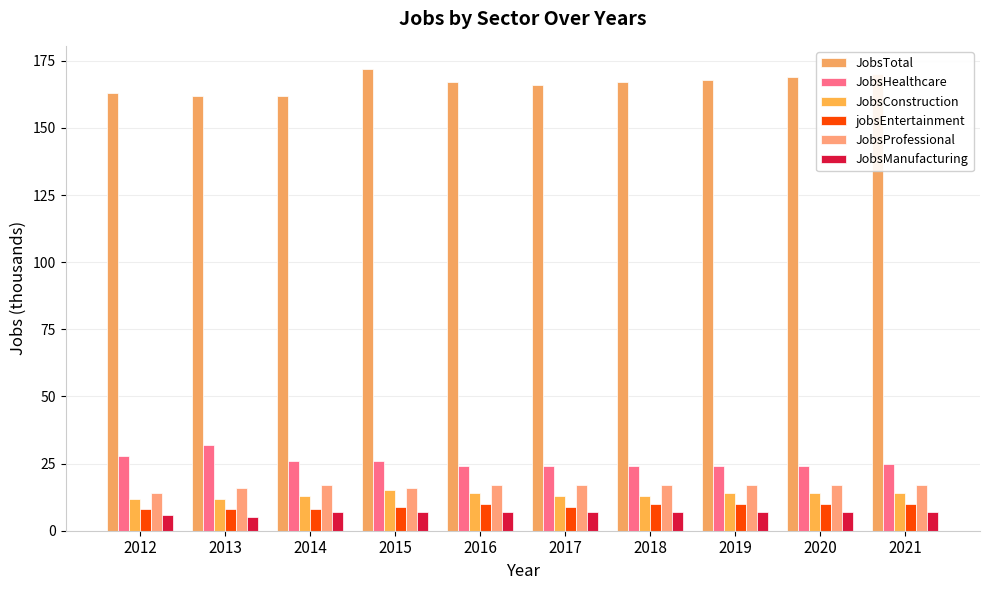

What is the sum of the JobsConstruction values at 2015 and 2012?

27